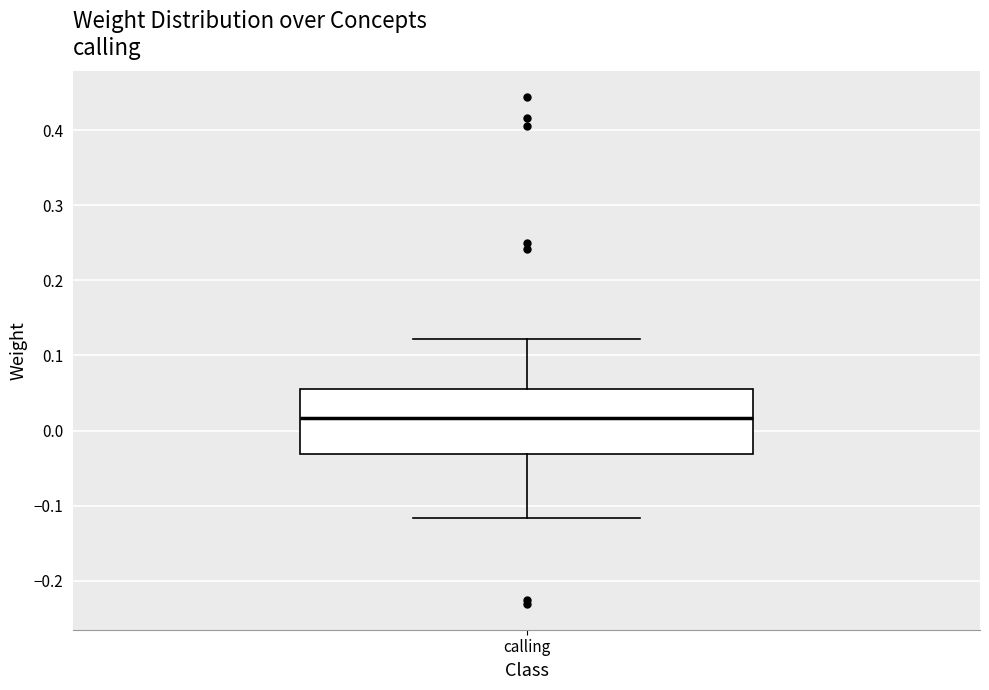

Where does the median line of the box for calling sit on the y-axis? The values are not printed on the chart, so give them approximately, as read against the axis.

0.02